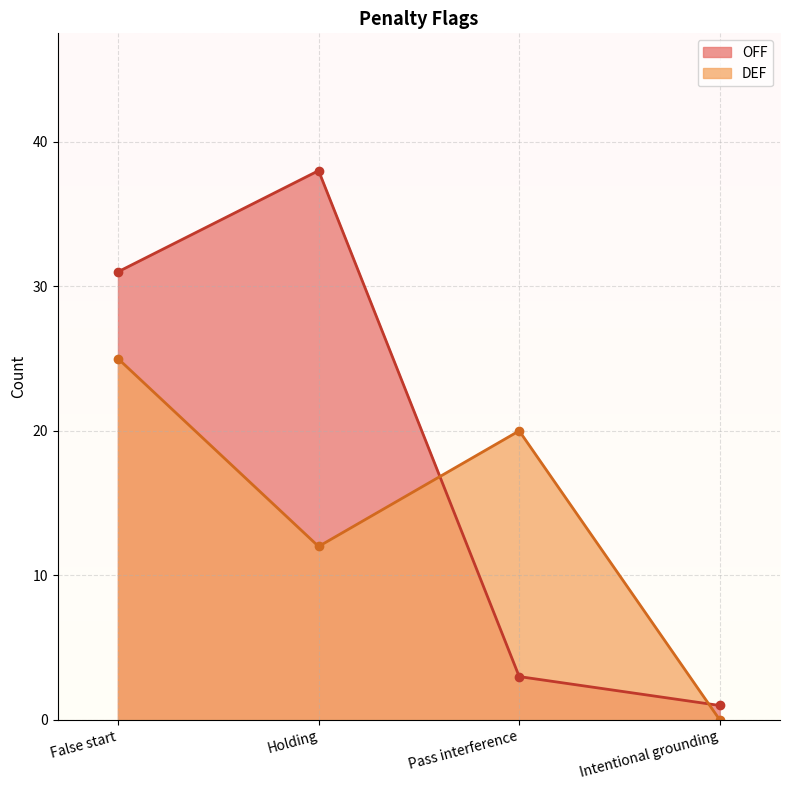

Reading left to right, transcribe all the data shown in this chart.

OFF: False start=31	Holding=38	Pass interference=3	Intentional grounding=1
DEF: False start=25	Holding=12	Pass interference=20	Intentional grounding=0